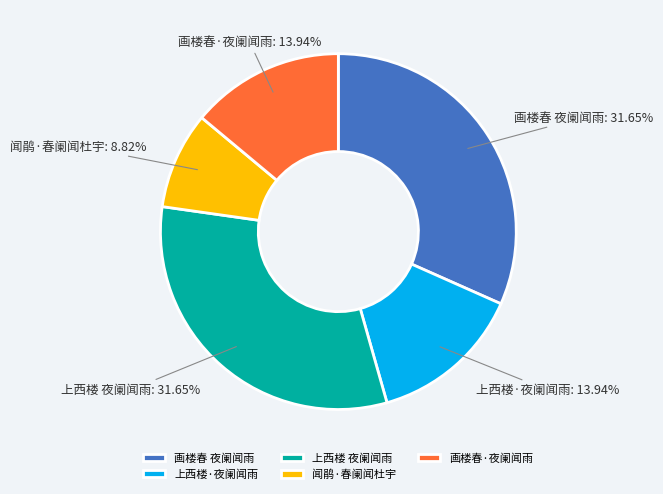

To the nearest percent, what percentage of the pie is 闻鹃·春阑闻杜宇?

9%